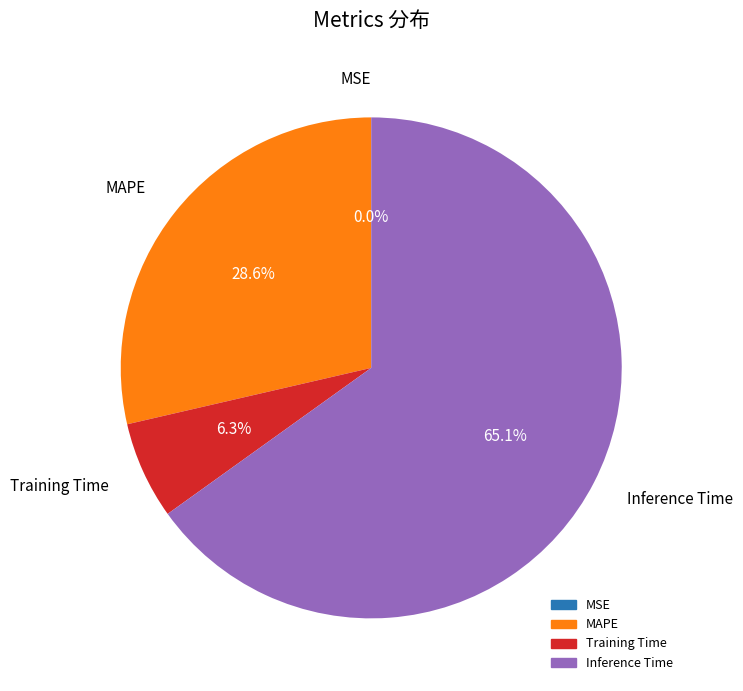

Is there any slice that represents more than half of the pie?

Yes